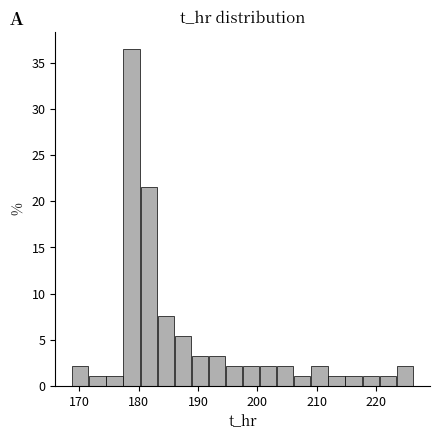

Around what value on the x-axis is the tallest bar? Give the approximate position of its centre, as read against the axis.

179